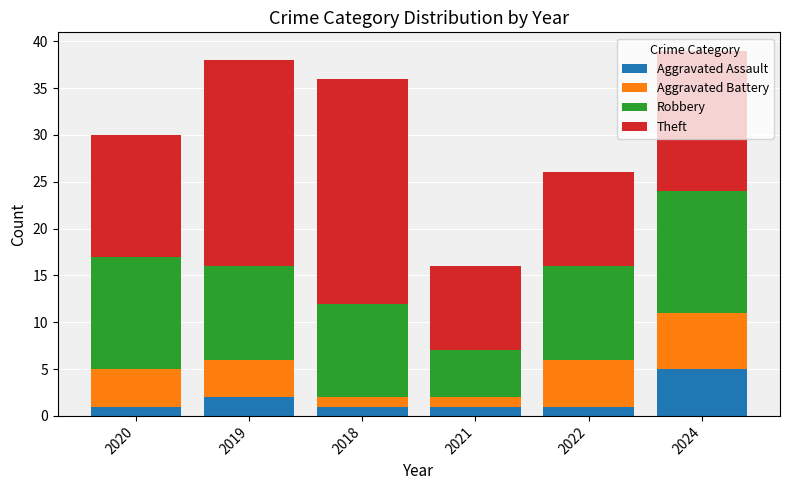

How many categories are shown in the chart?

6